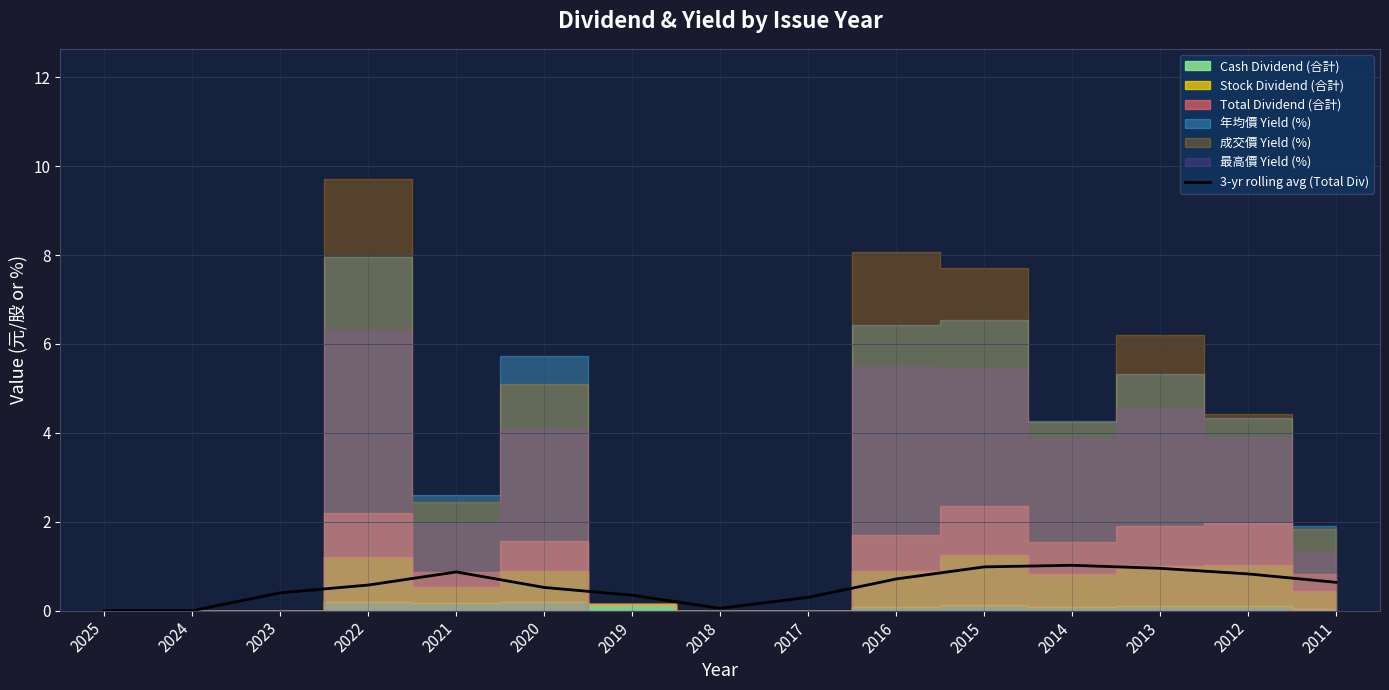

Rank the categories by value from highest to lowest.

2014, 2015, 2013, 2021, 2012, 2016, 2011, 2022, 2020, 2023, 2019, 2017, 2018, 2025, 2024